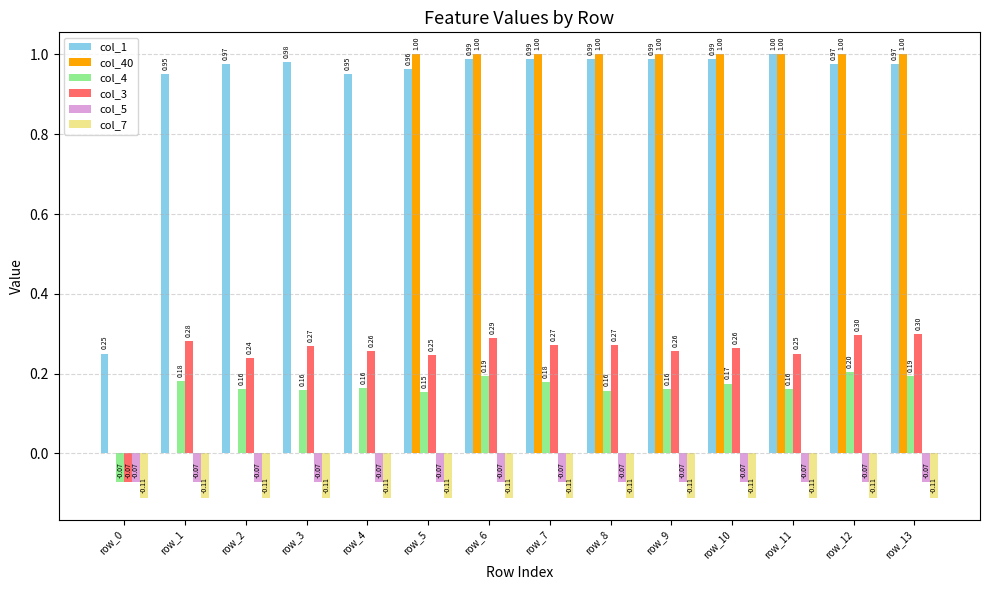

True or false: col_5 has a value of -0.0 at row_7.

False